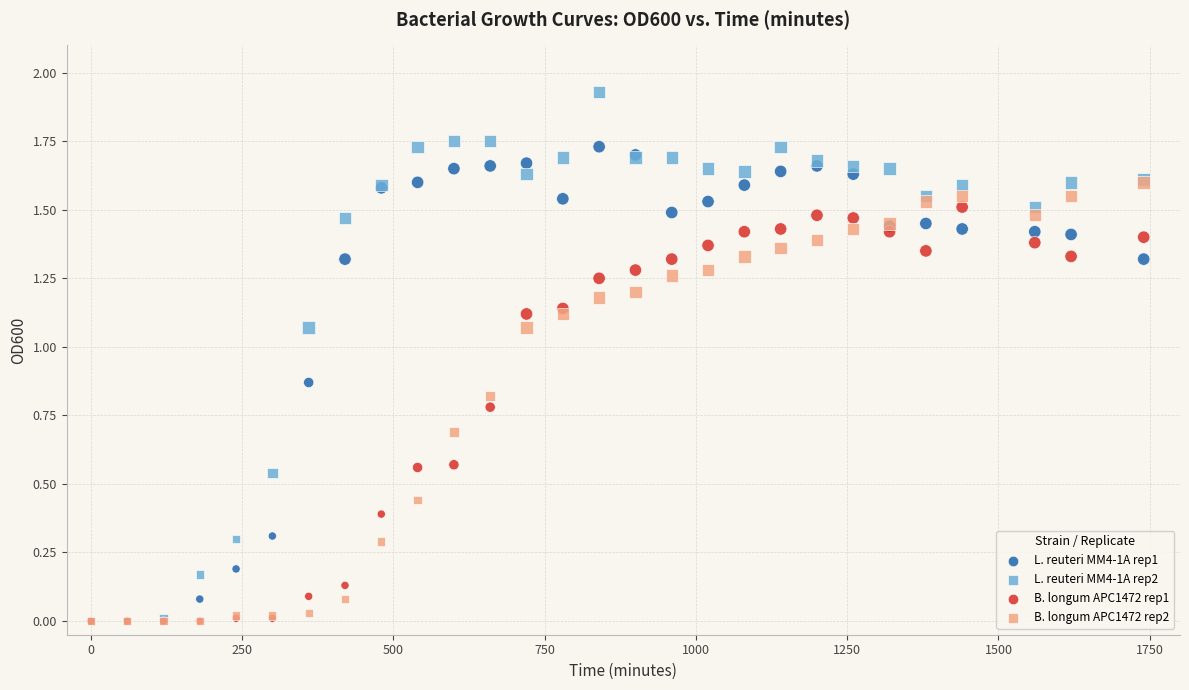

What are all the series names shown in the legend?

L. reuteri MM4-1A rep1, L. reuteri MM4-1A rep2, B. longum APC1472 rep1, B. longum APC1472 rep2